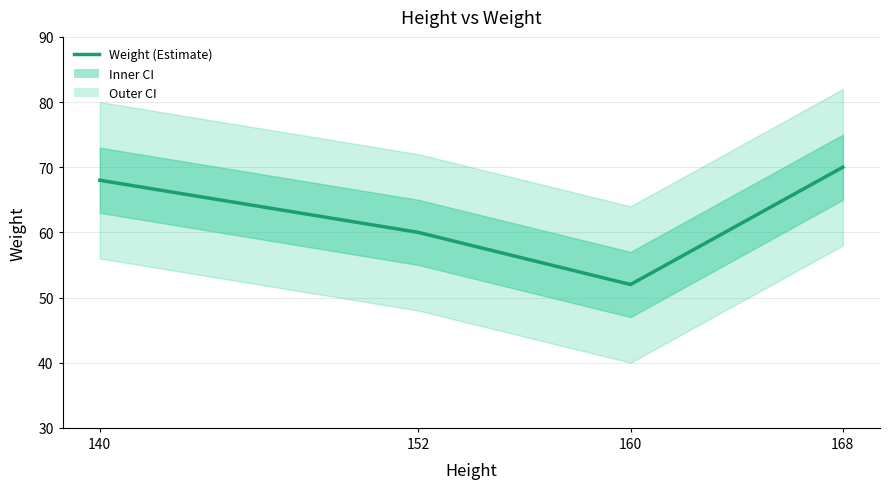

Count the values in the range 60 to 70.

3